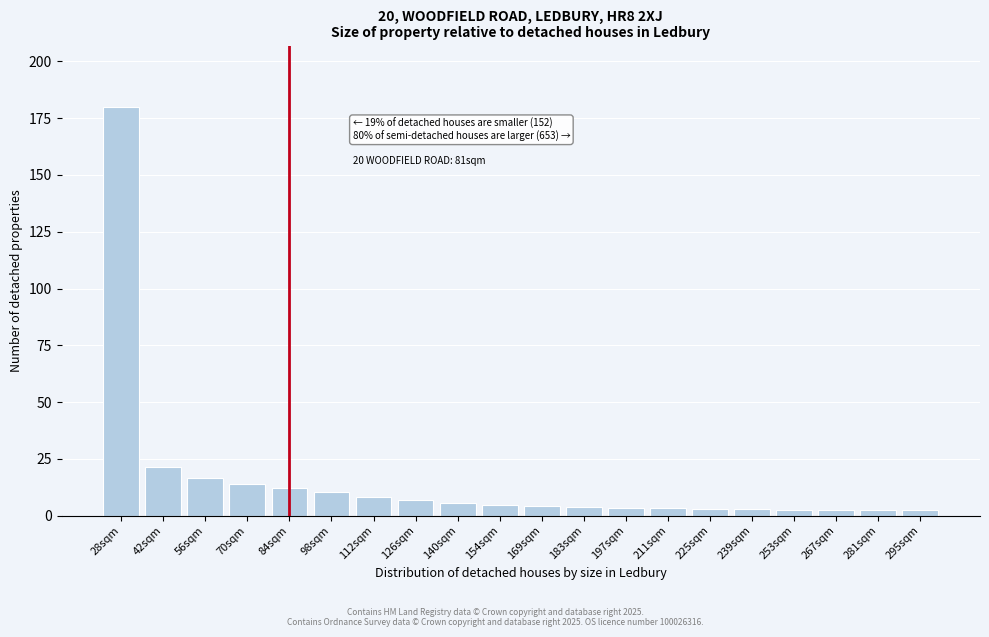

What is the sum of all values?

310.7